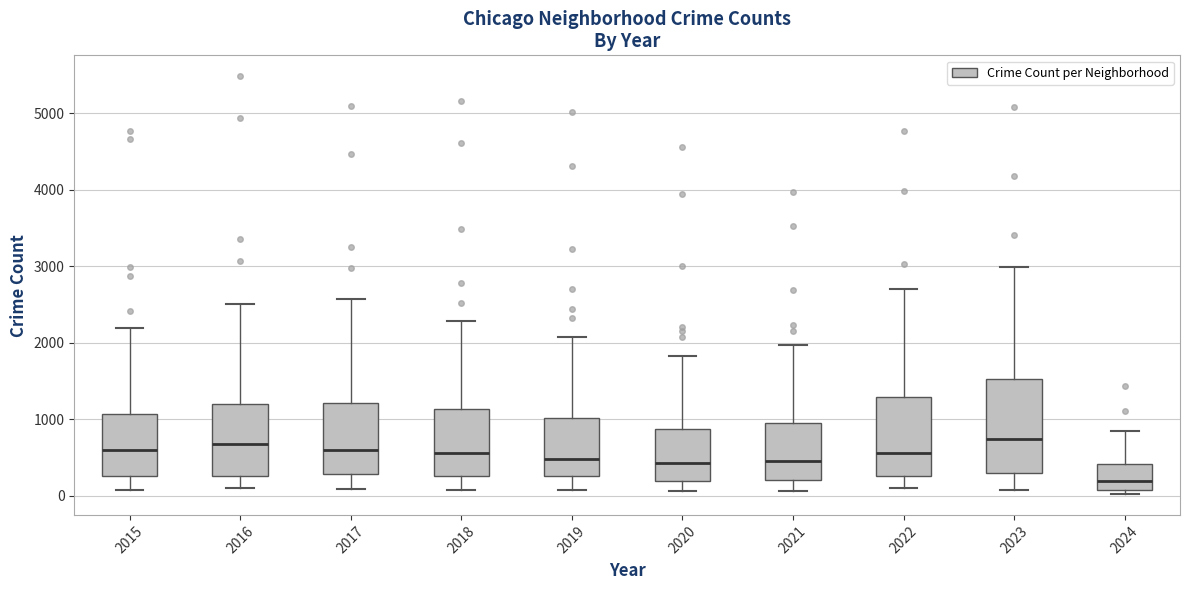

Reading left to right, transcribe this box plot: for each box, give where its median line is, the range the box spans, and where its two whiskers end, as read against the y-axis. The values are not printed on the chart, so give them approximately, as read against the axis.

2015: median 600, box 300 to 1100, whiskers 100 to 2200
2016: median 700, box 300 to 1200, whiskers 100 to 2500
2017: median 600, box 300 to 1200, whiskers 100 to 2600
2018: median 600, box 300 to 1100, whiskers 100 to 2300
2019: median 500, box 300 to 1000, whiskers 100 to 2100
2020: median 400, box 200 to 900, whiskers 100 to 1800
2021: median 500, box 200 to 900, whiskers 100 to 2000
2022: median 600, box 300 to 1300, whiskers 100 to 2700
2023: median 700, box 300 to 1500, whiskers 100 to 3000
2024: median 200, box 100 to 400, whiskers 0 to 900